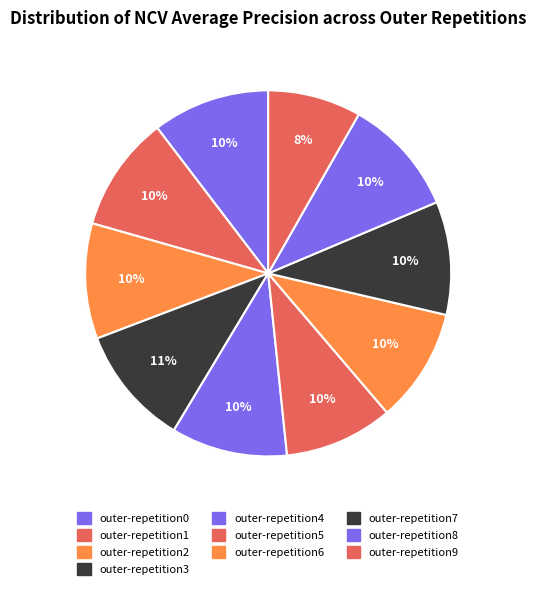

How many slices are in this pie chart?

10